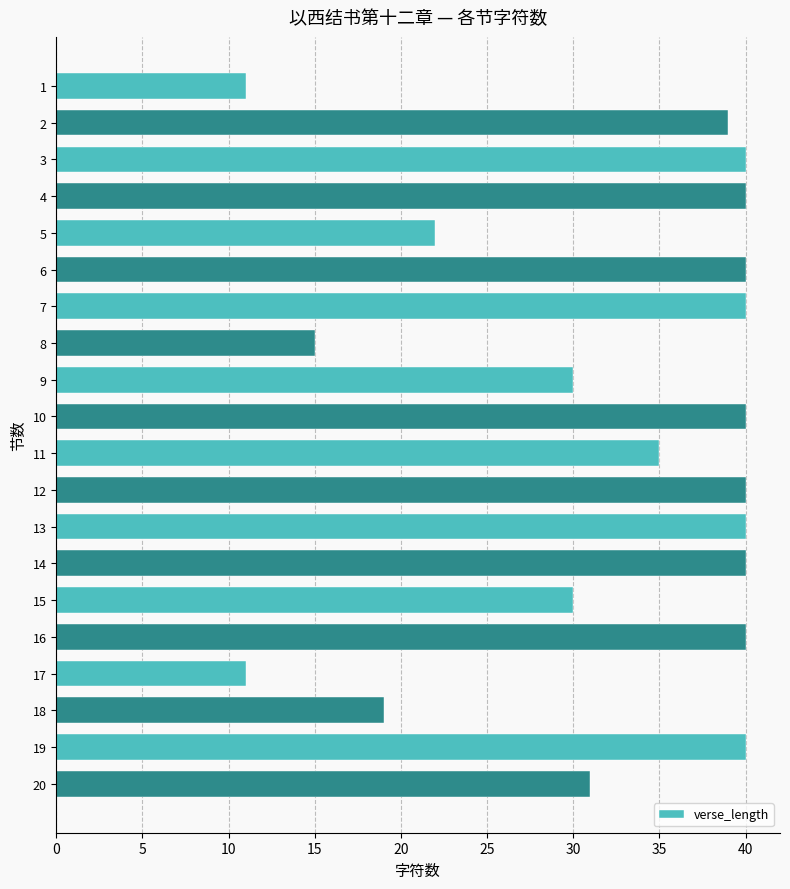

What is the value of the 20th bar from the top?

31